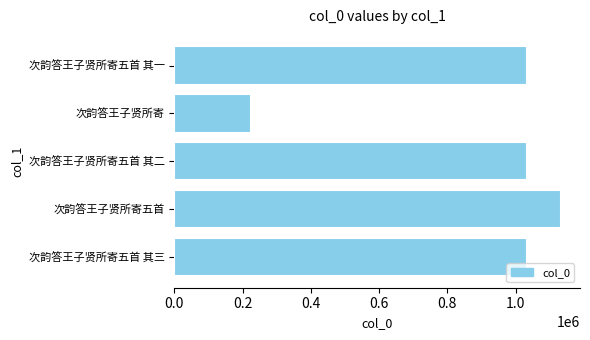

What is the approximate value at 次韵答王子贤所寄五首 其三?

1032238